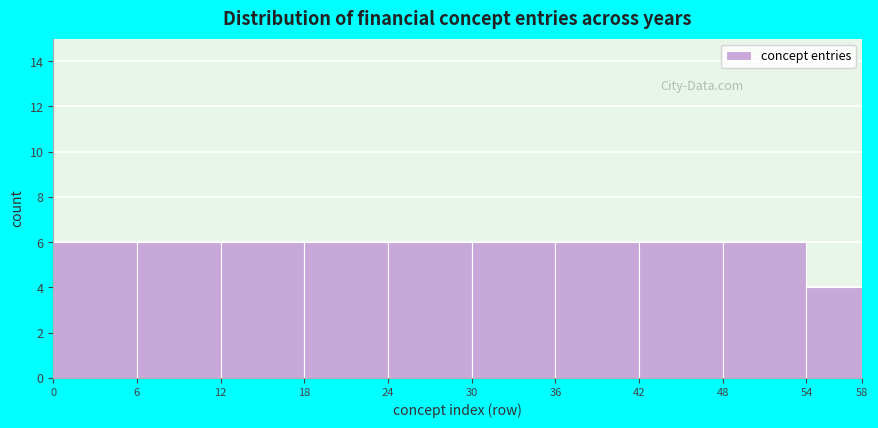

Reading left to right, transcribe this chart: for each bar, give the range it covers on the x-axis and its height. The values are not printed on the chart, so give them approximately, as read against the axis.

0 to 6: 6
6 to 12: 6
12 to 18: 6
18 to 24: 6
24 to 30: 6
30 to 36: 6
36 to 42: 6
42 to 48: 6
48 to 54: 6
54 to 58: 4